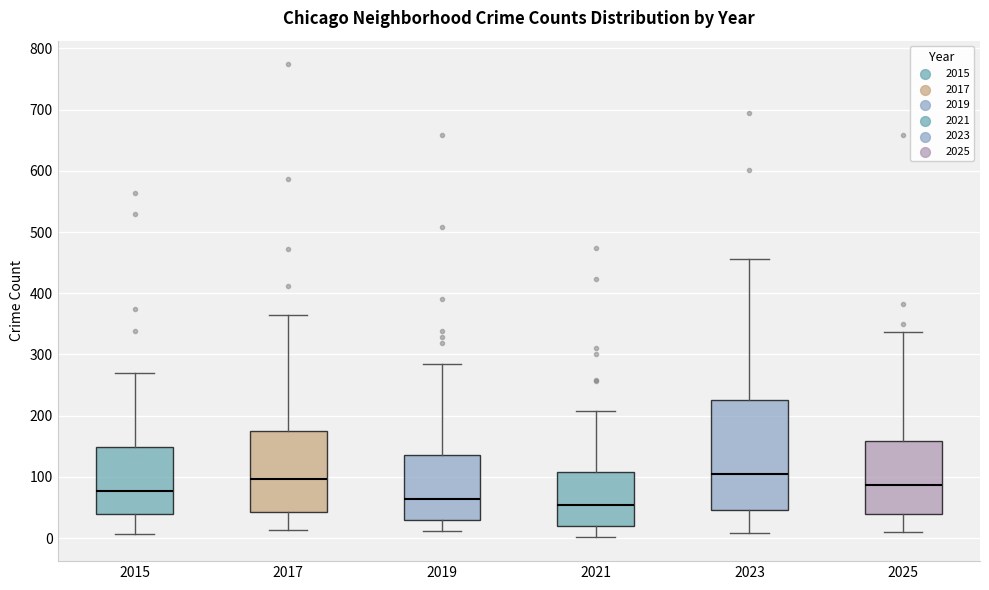

Reading left to right, read every box against the y-axis: the position of its median line, the range the box covers, and the ends of its whiskers. The values are not printed on the chart, so give them approximately, as read against the axis.

2015: median 80, box 40 to 150, whiskers 10 to 270
2017: median 100, box 40 to 180, whiskers 10 to 370
2019: median 60, box 30 to 140, whiskers 10 to 280
2021: median 50, box 20 to 110, whiskers 0 to 210
2023: median 100, box 50 to 230, whiskers 10 to 460
2025: median 90, box 40 to 160, whiskers 10 to 340